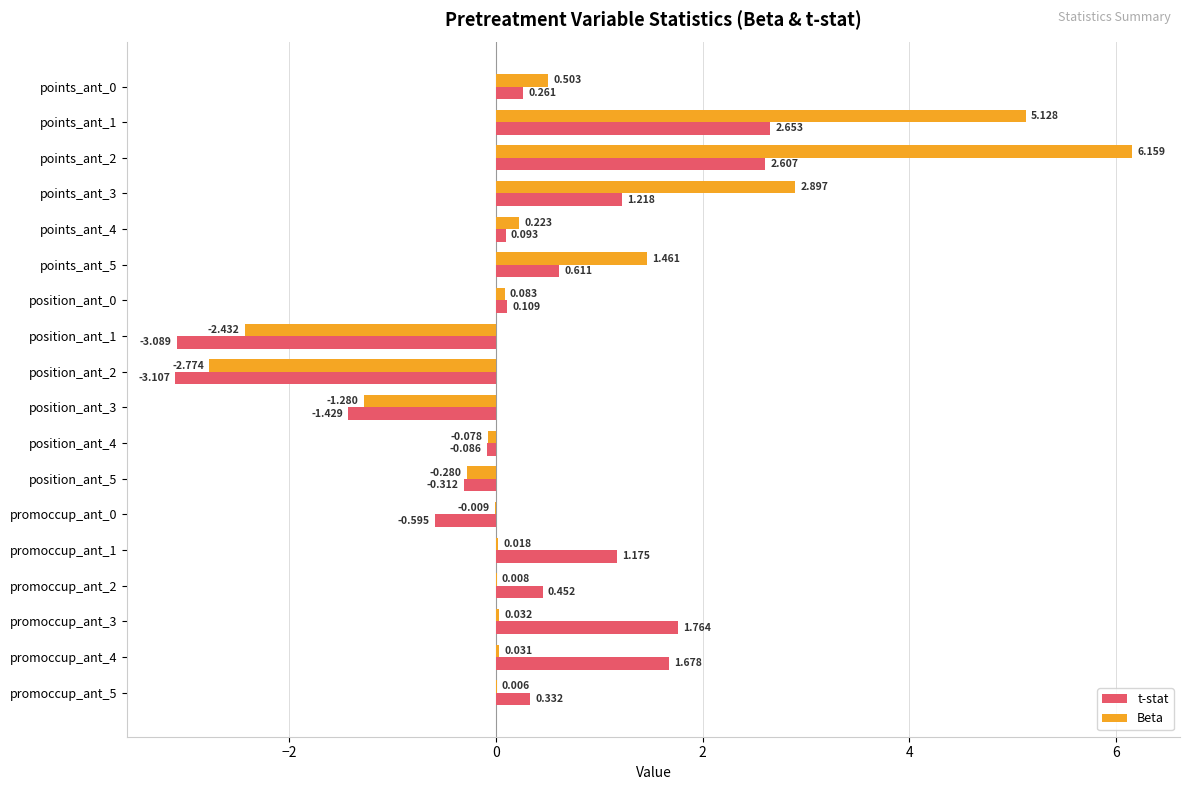

Which series has the largest total across all categories?

Beta